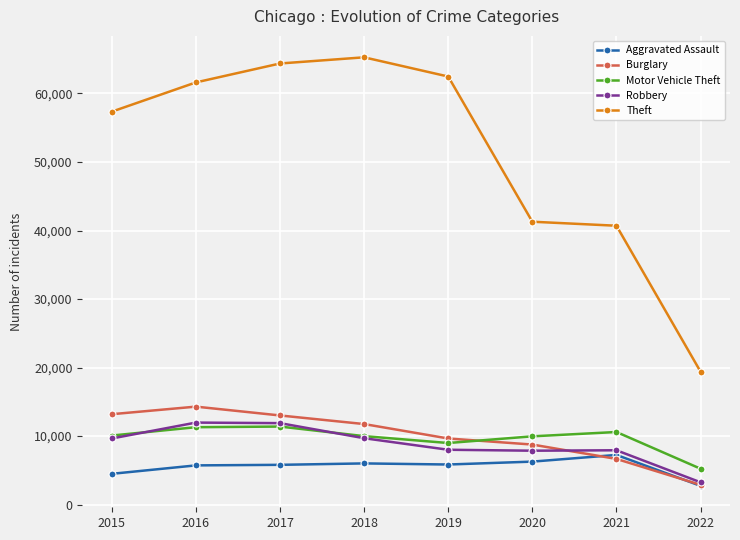

Is it true that Theft equals 62475 at 2019?

True